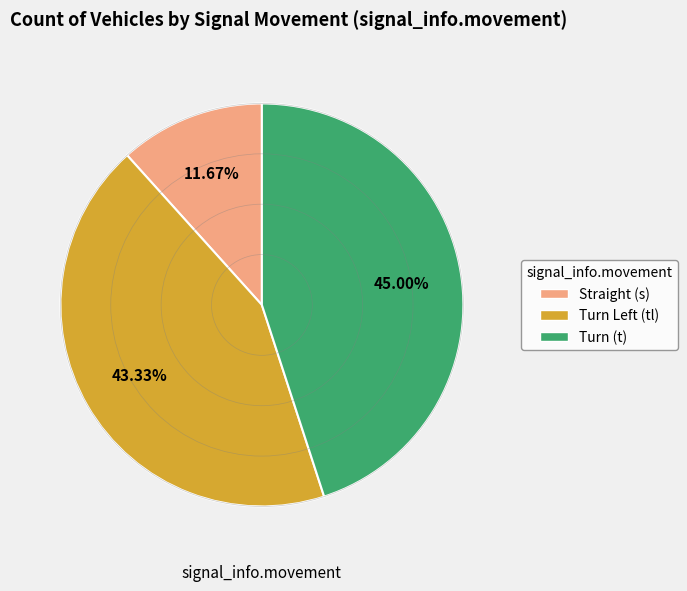

To the nearest percent, what is the difference between the largest and smallest slice percentages?

33%